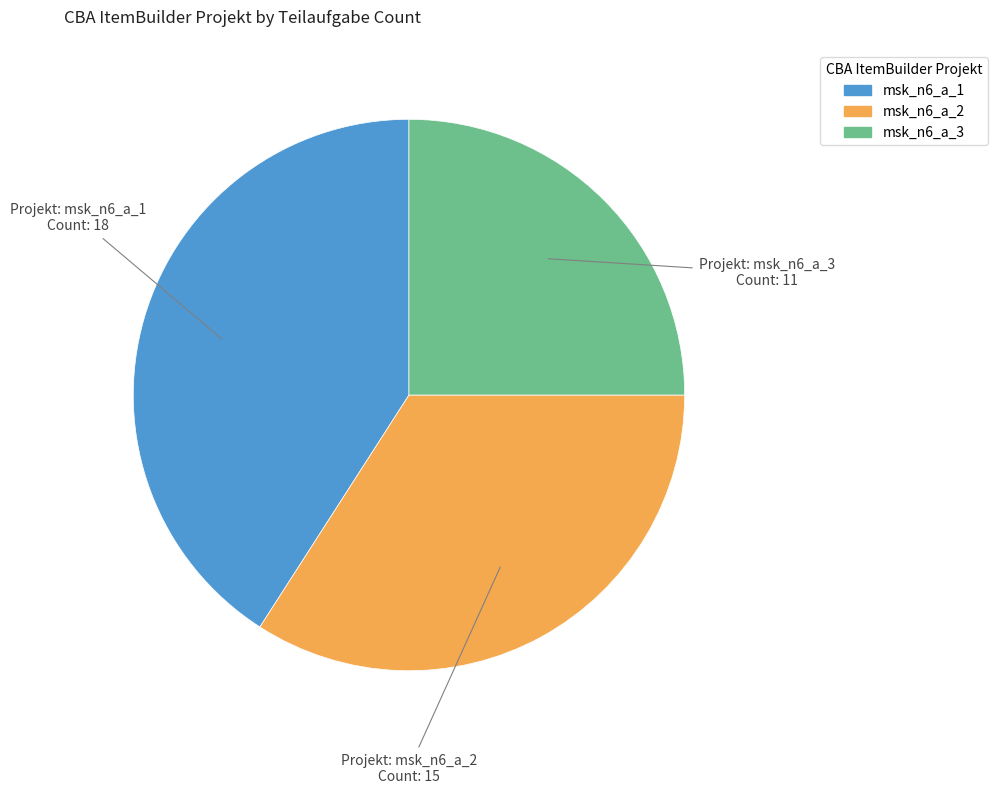

Is there any slice that represents more than half of the pie?

No